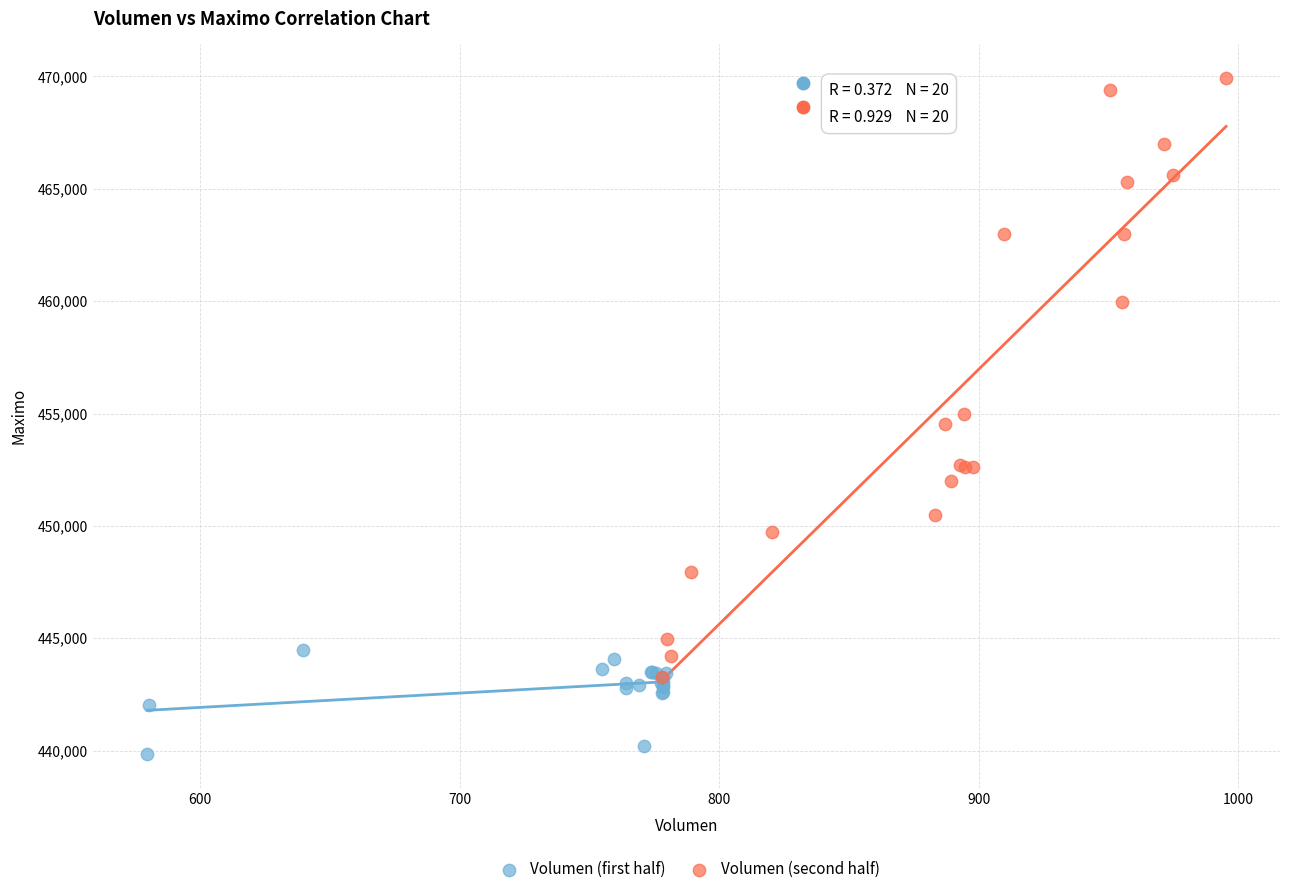

What are all the series names shown in the legend?

Volumen (first half), Volumen (second half)